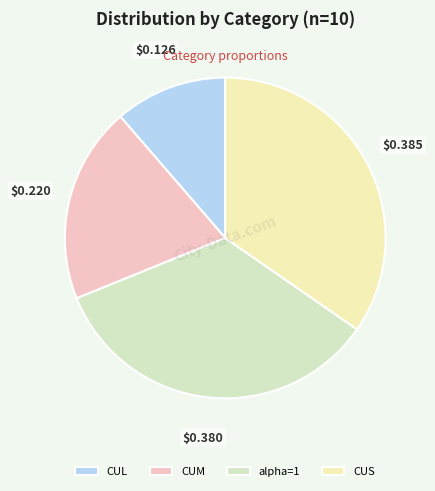

To the nearest percent, what is the average slice percentage?

25%